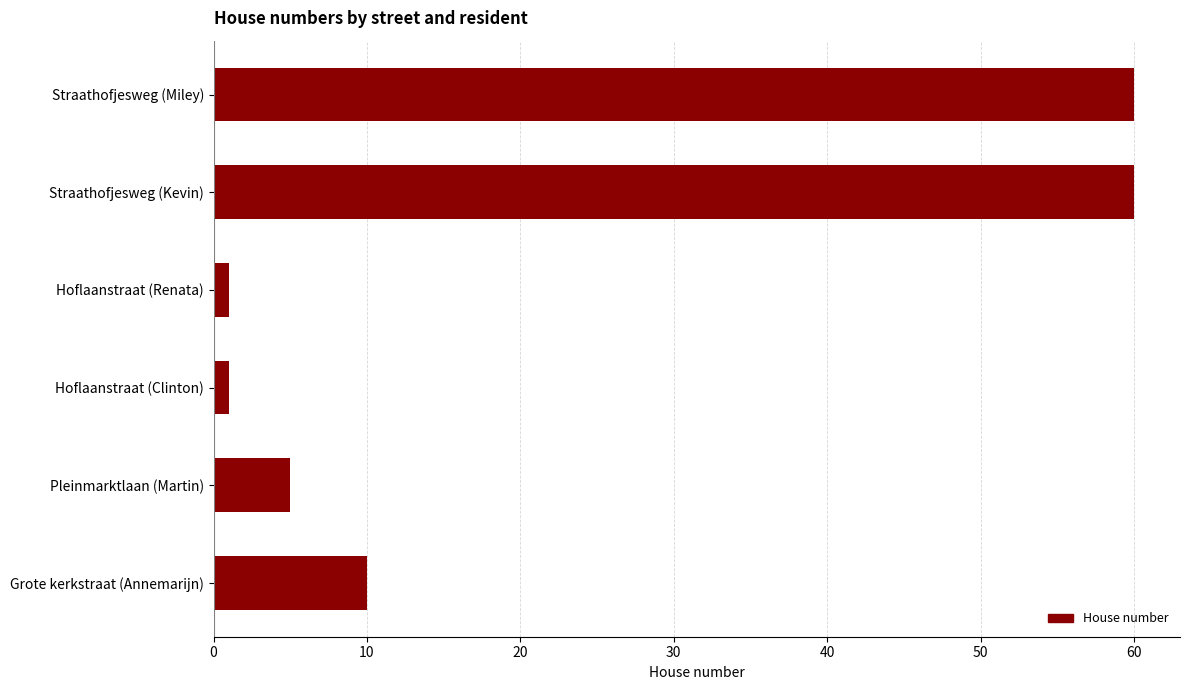

What is the difference between the maximum and second lowest values?

59